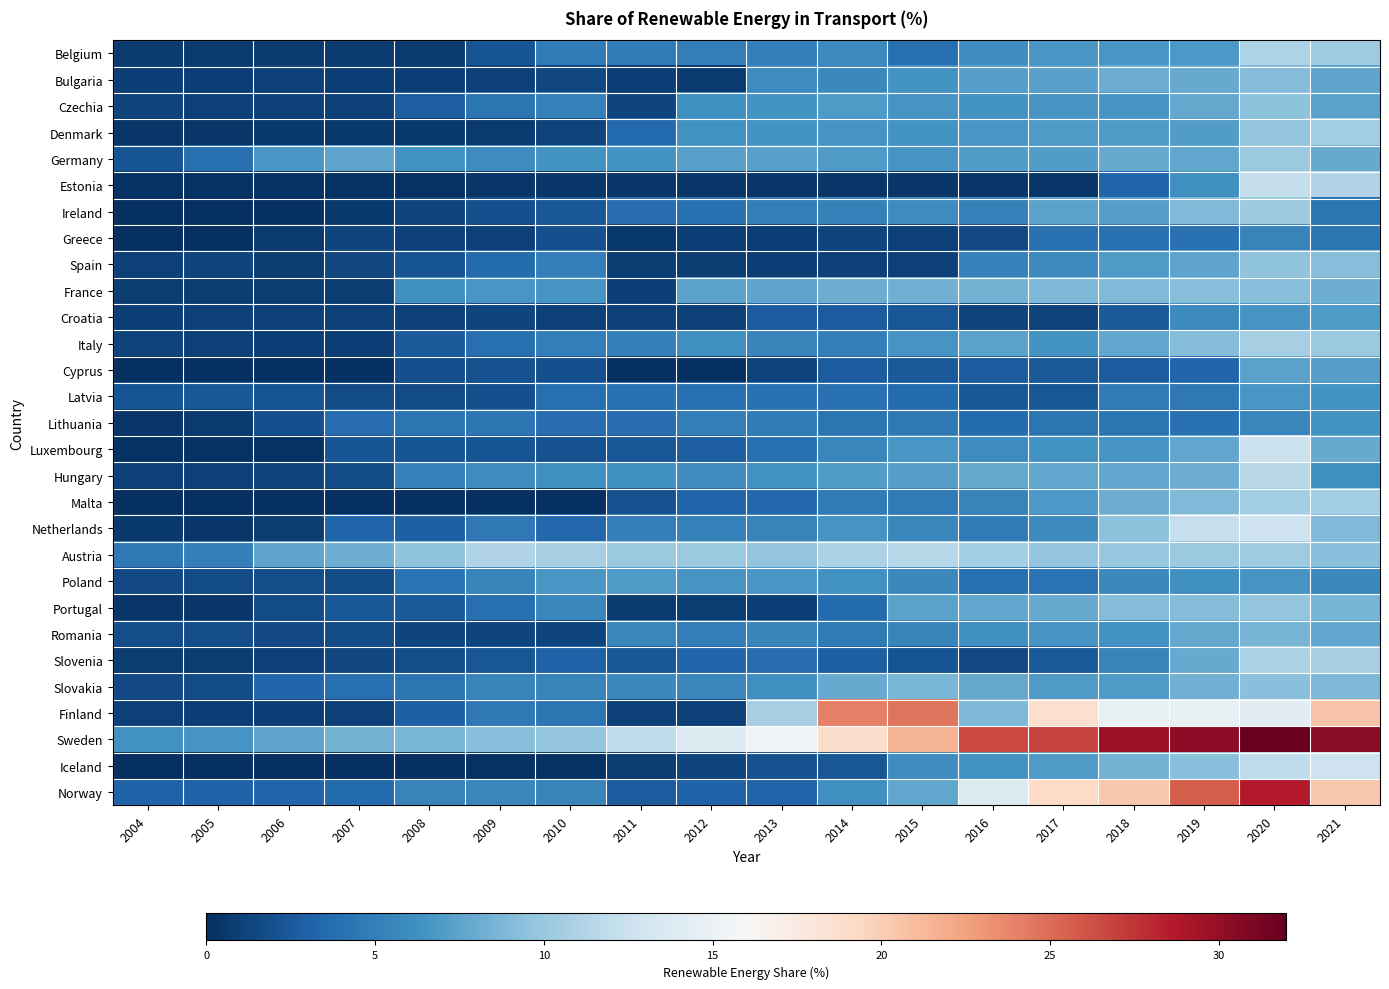

Which series changed the most between 2010 and 2021?

Sweden